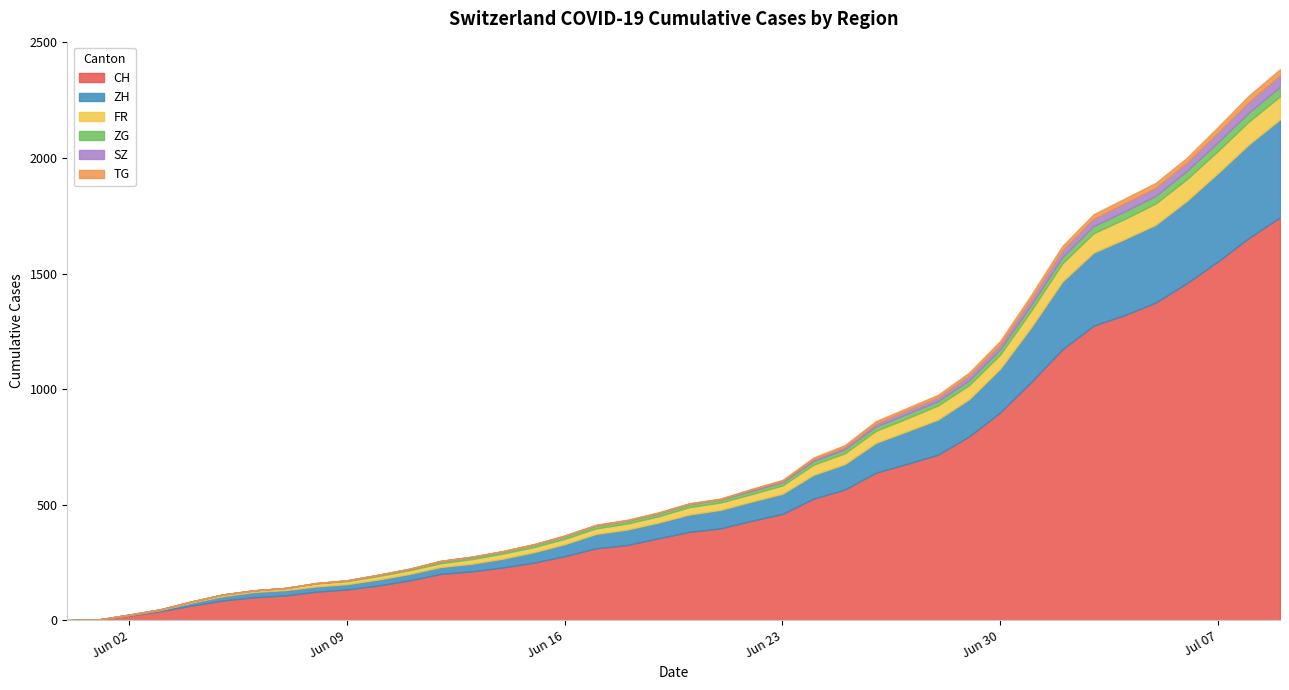

What is the maximum value for CH?

1743